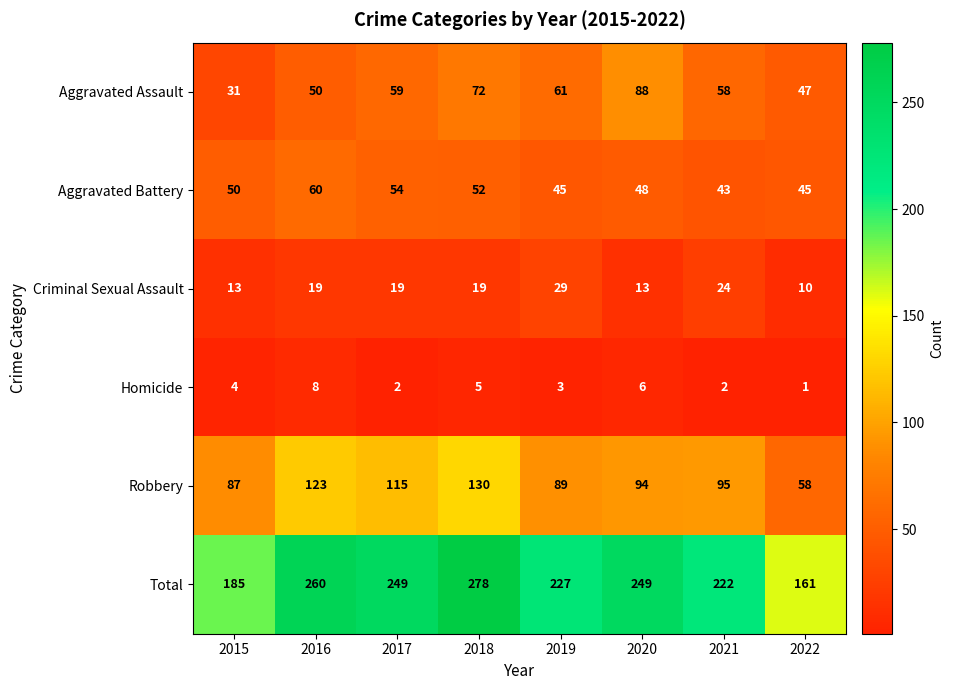

What is the maximum value for Aggravated Battery?

60